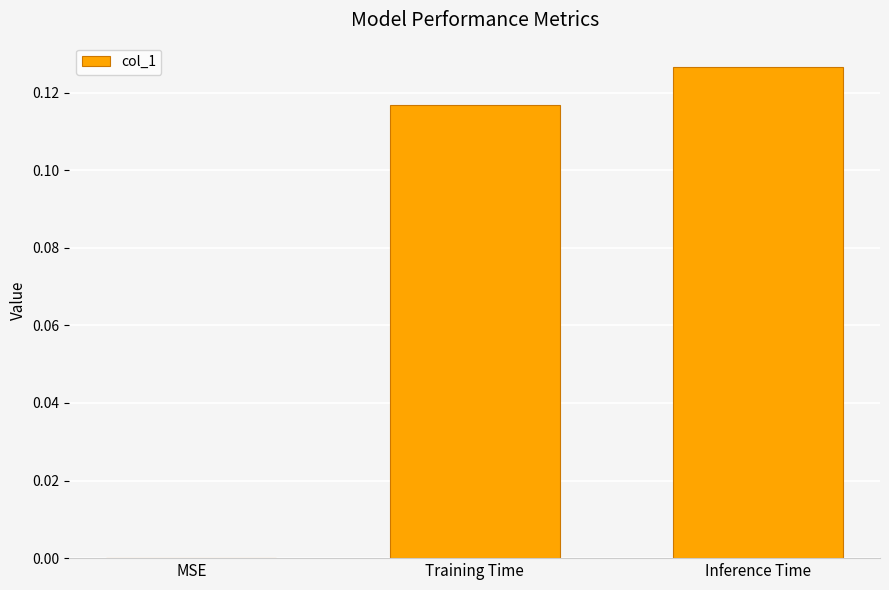

How many values are above zero?

2